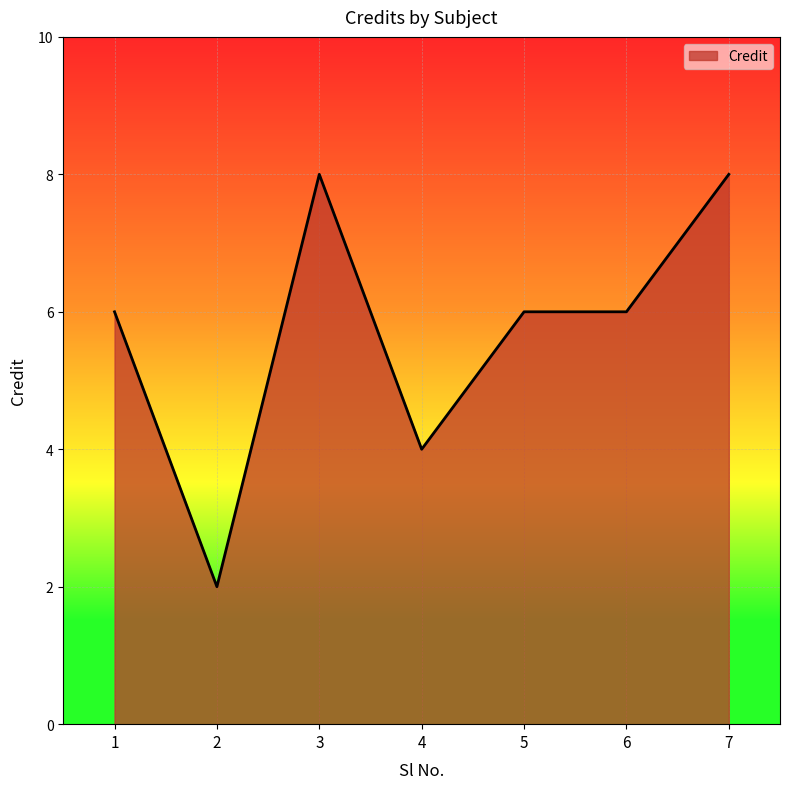

Where is the first local maximum?

3